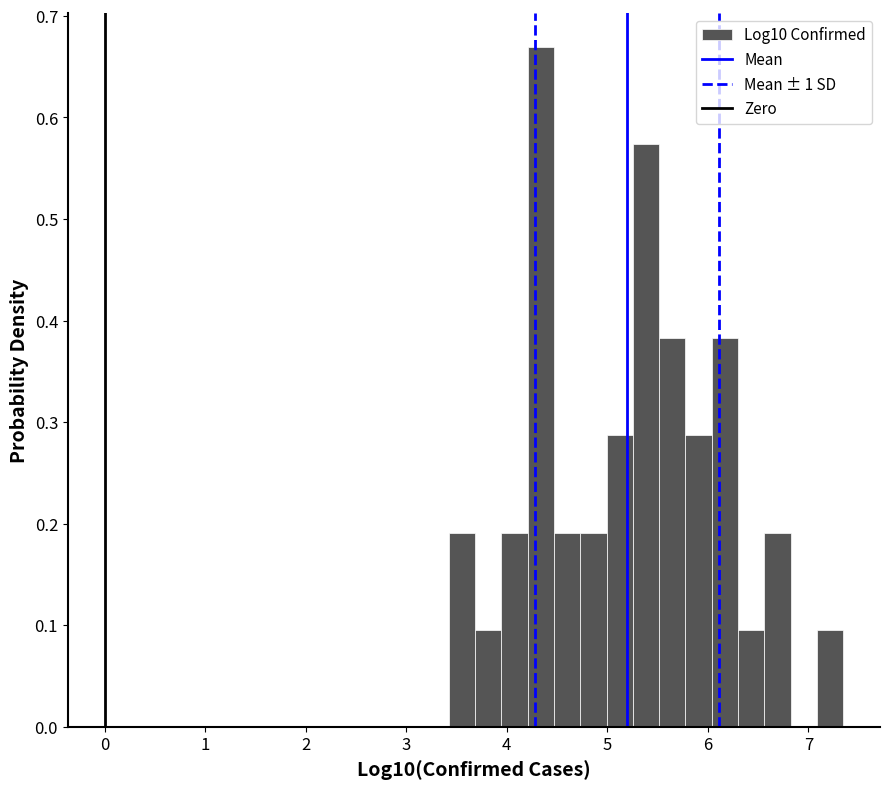

Read against the x-axis, roughly where is the centre of the tallest bar?

4.3